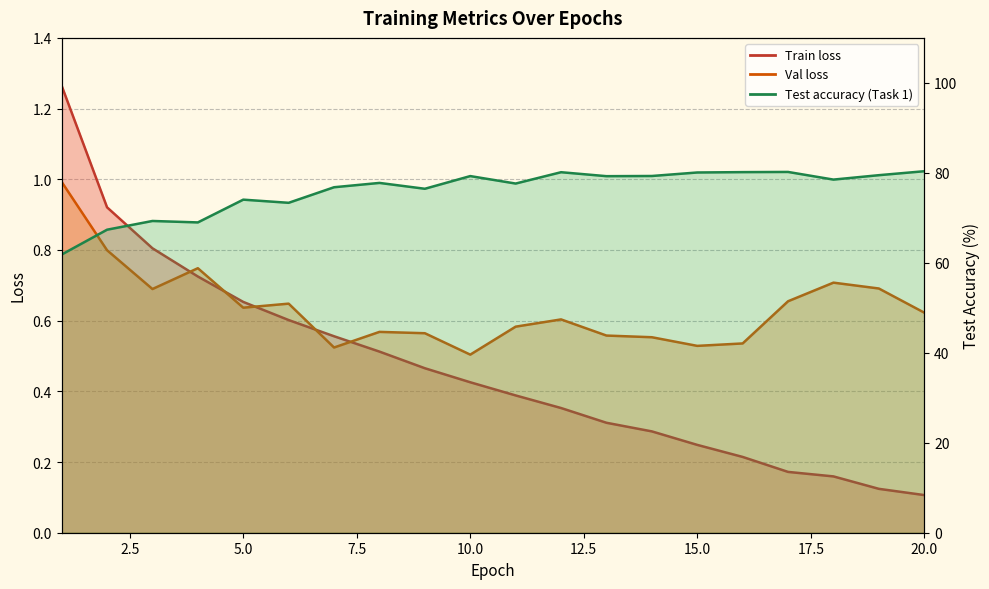

Which series has the largest range (max minus min)?

Test accuracy (Task 1, line)